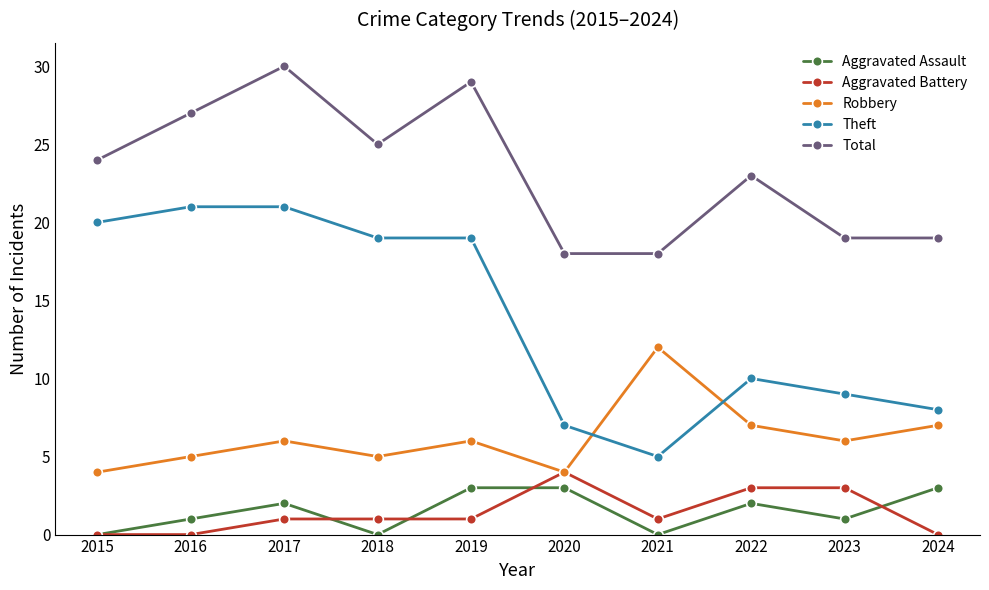

True or false: Theft has more than 0 interior local peaks.

True